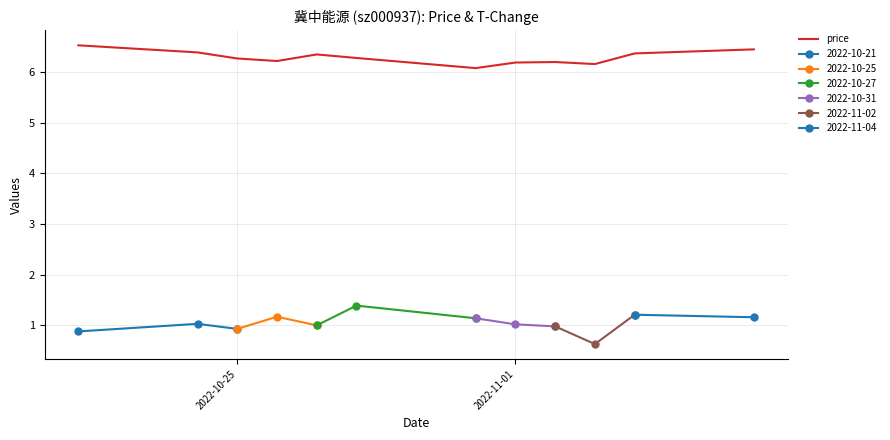

What is the minimum value for price?

6.1